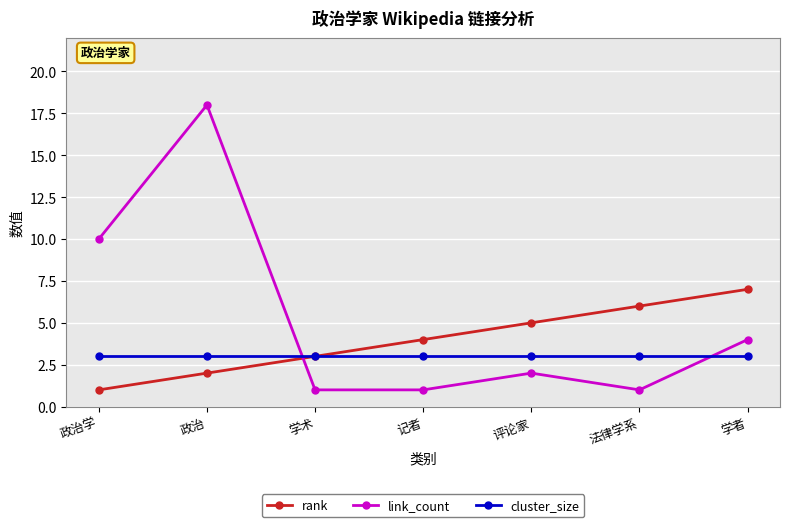

After their last crossing, which series has the higher values: link_count or cluster_size?

link_count